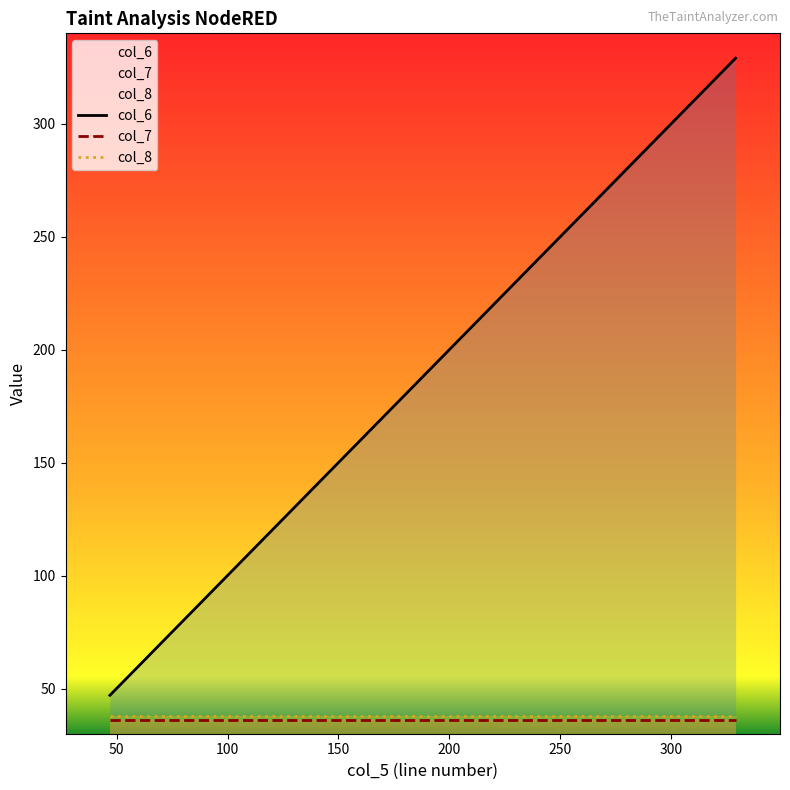

Does the chart display data point markers on the line(s)?

No